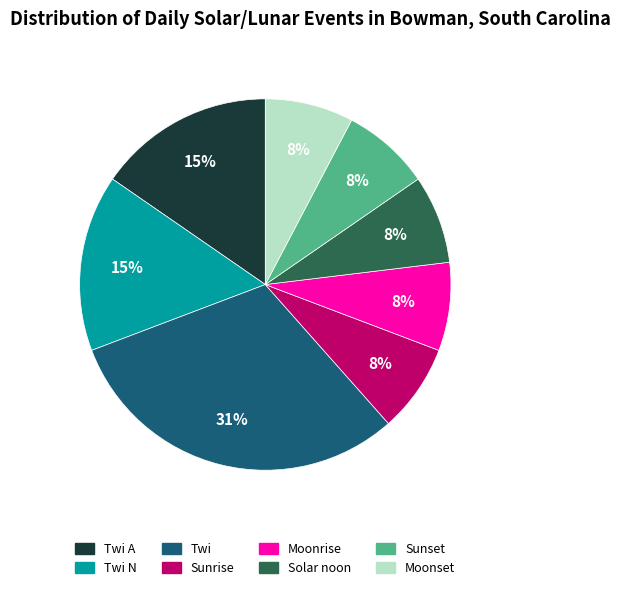

Is the sum of Sunrise and Moonset greater than half?

No